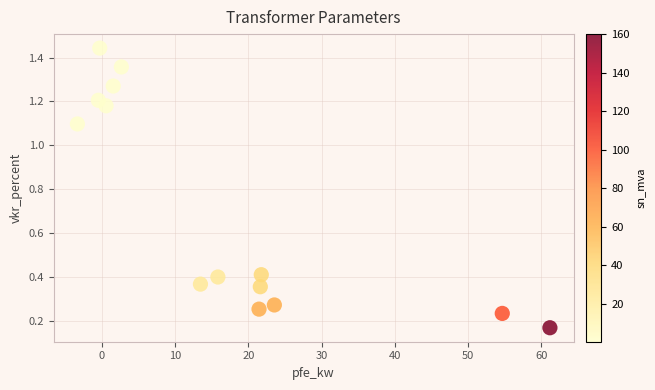

What is the range of X values (max minus min)?

64.5